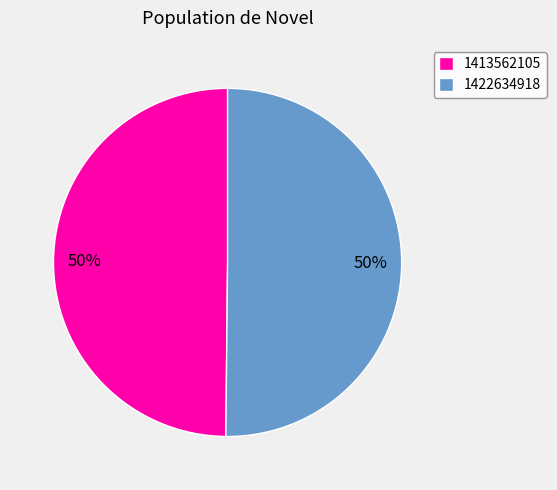

What is the ratio of the value at 1422634918 to the value at 1413562105?

1.0